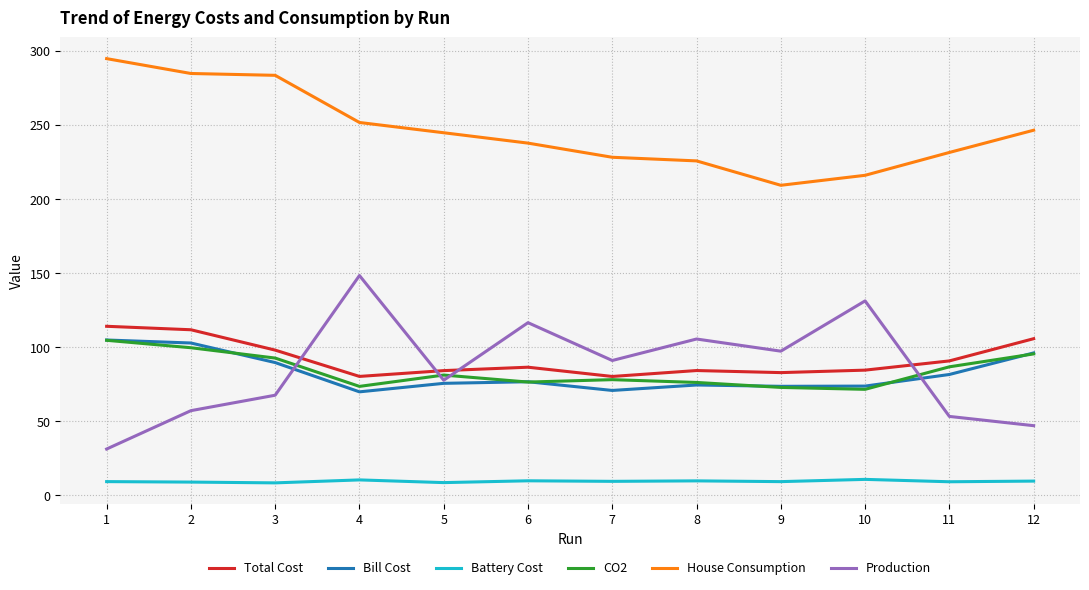

True or false: Production and Battery Cost cross at least once.

False